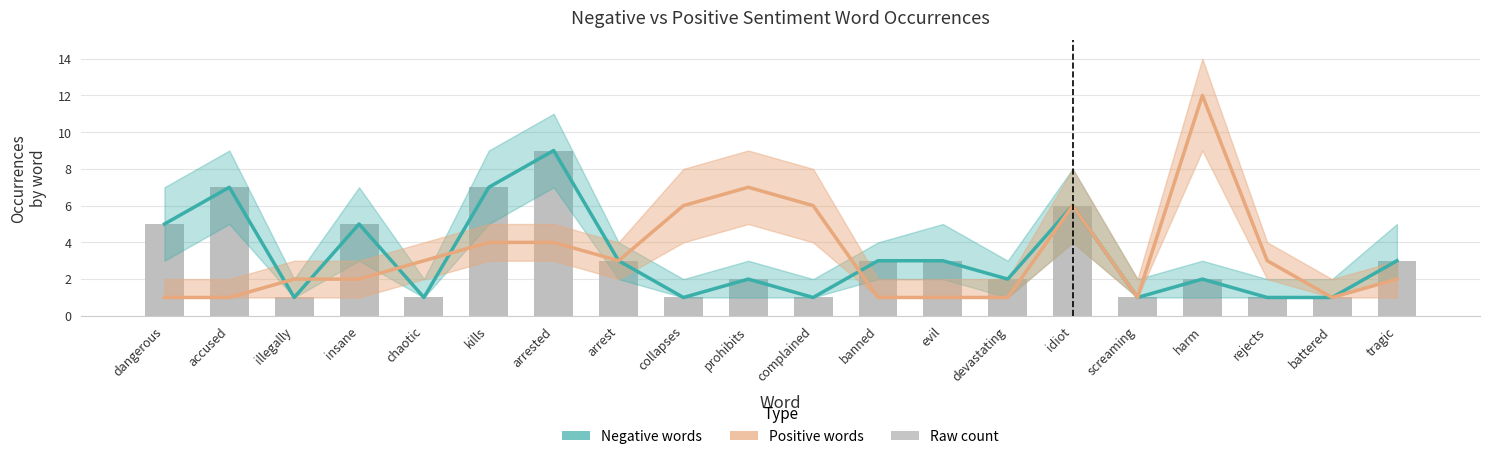

What is the value of the Positive words bar at the 19th from the left?

1